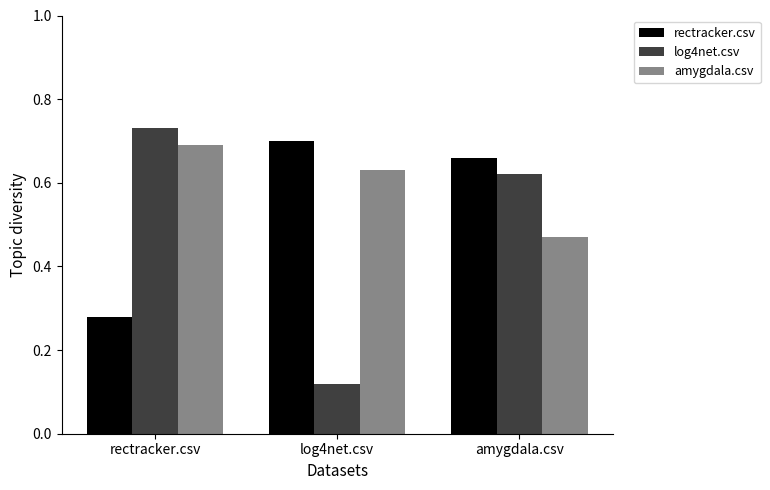

How many categories are shown in the chart?

3